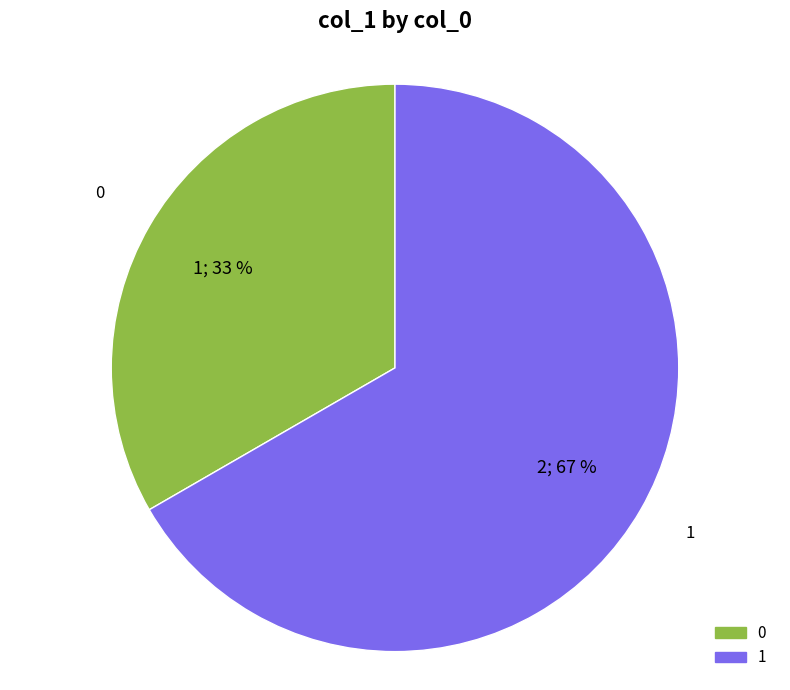

Is there a majority slice in this chart?

Yes